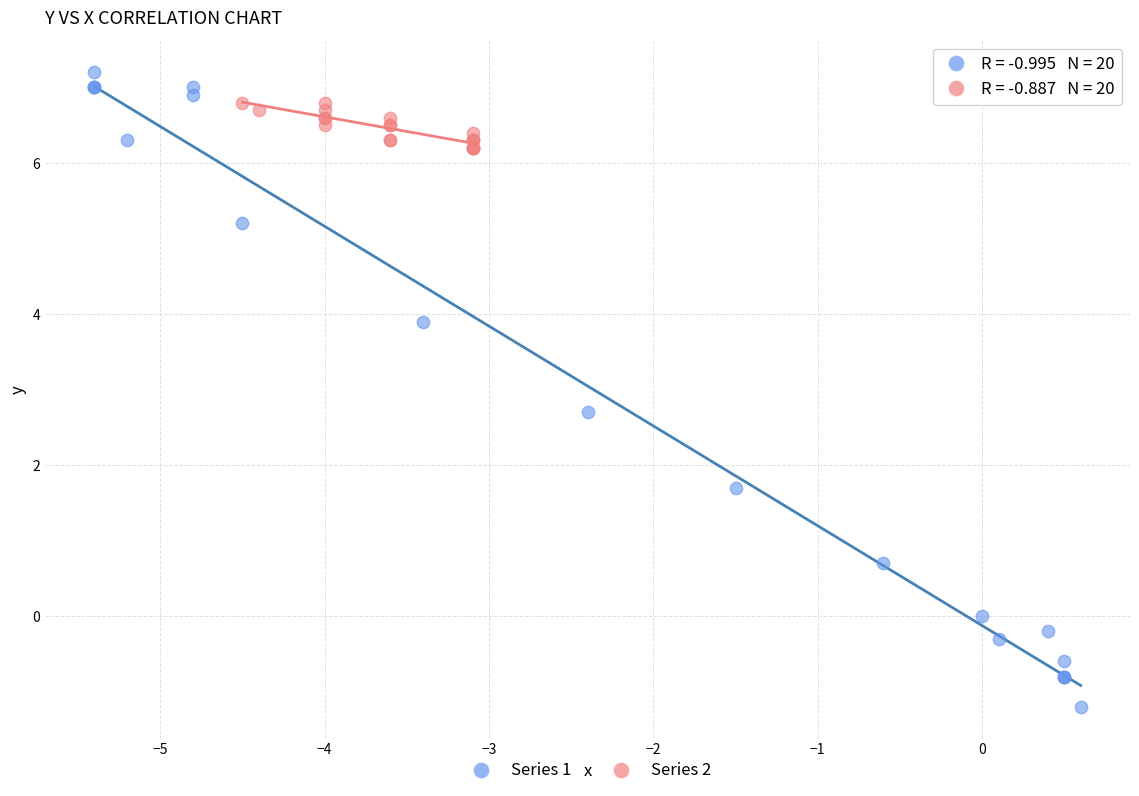

Which series contains the lowest Y value?

Series 1